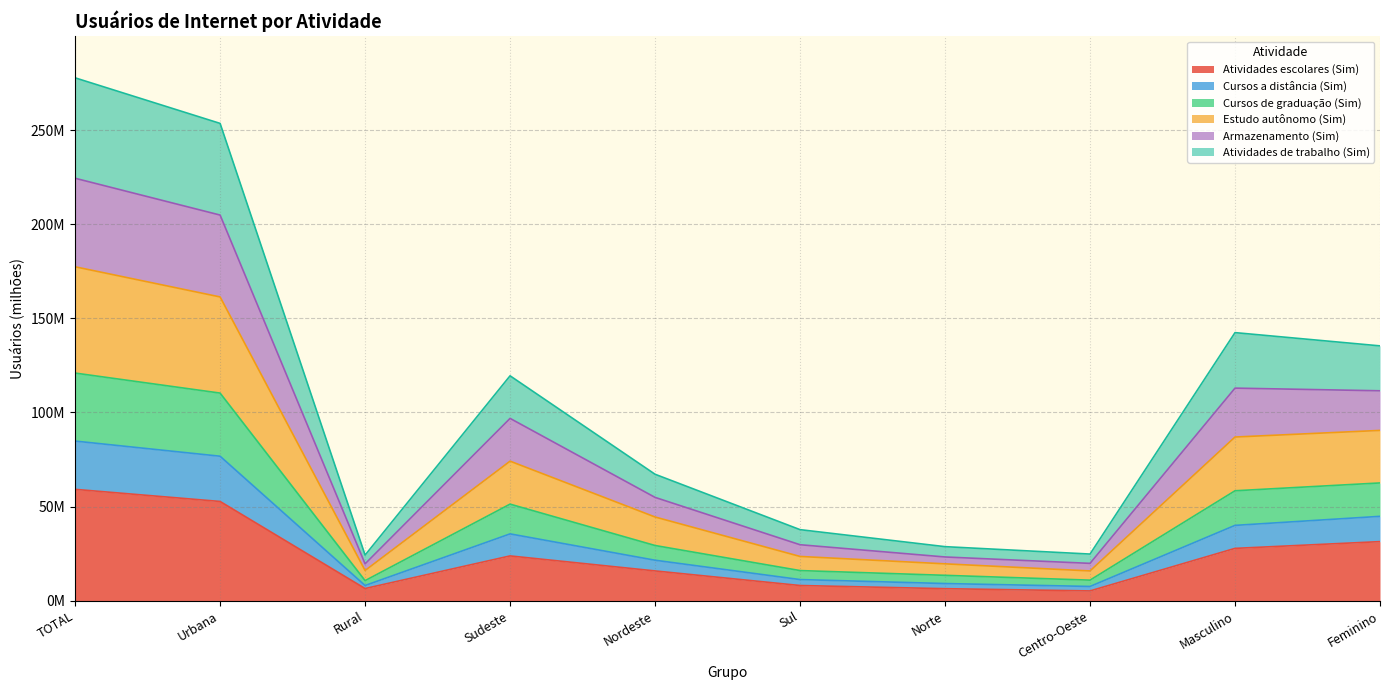

What is the spread (max minus min) of values at Rural?

17.8